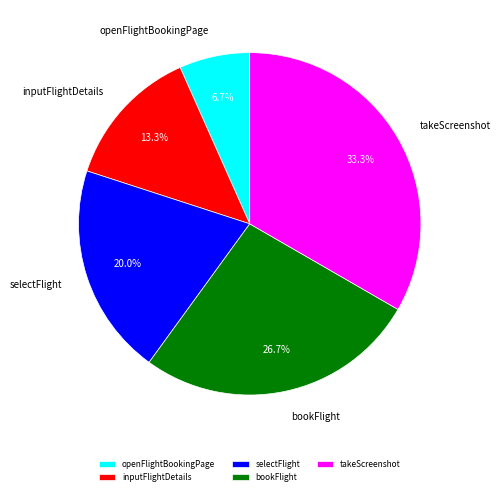

Does takeScreenshot represent more than half of the total?

No